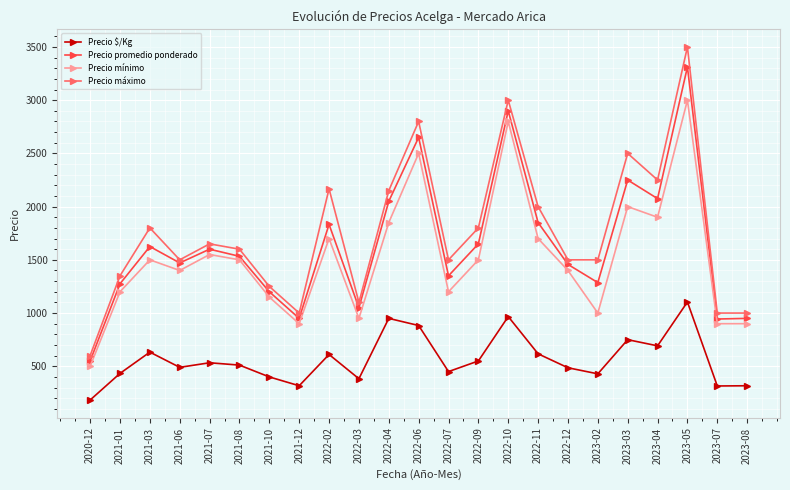

At which category is the sum across all series the highest?

2023-05